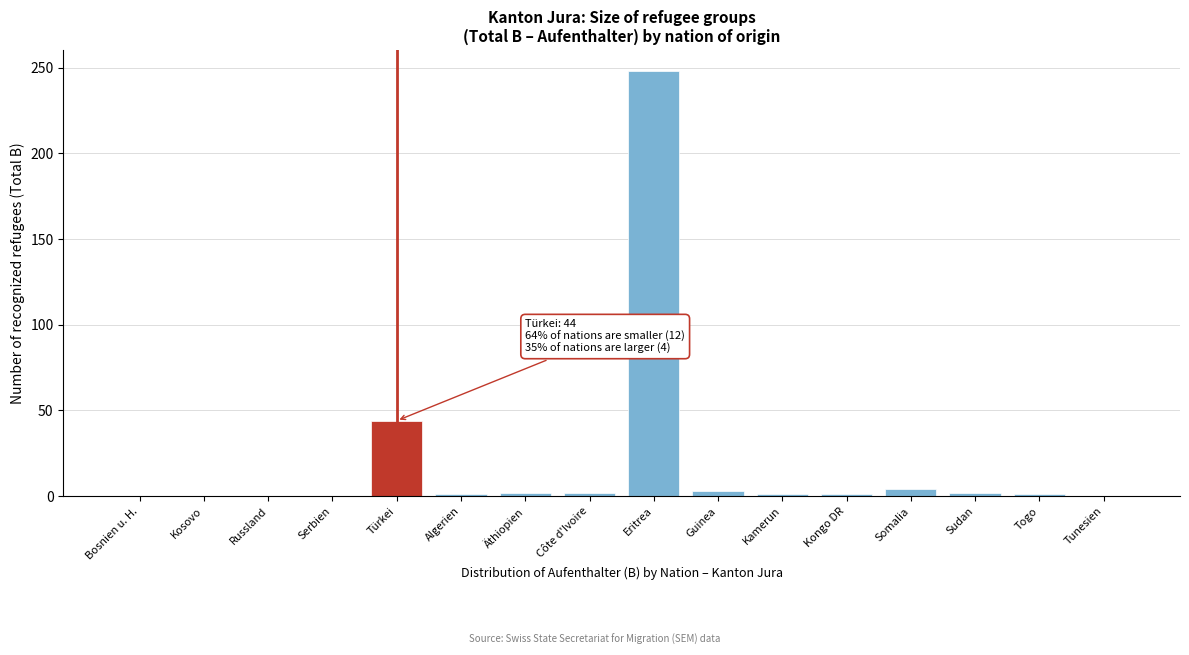

Where is the data nearest to the value 124?

Türkei